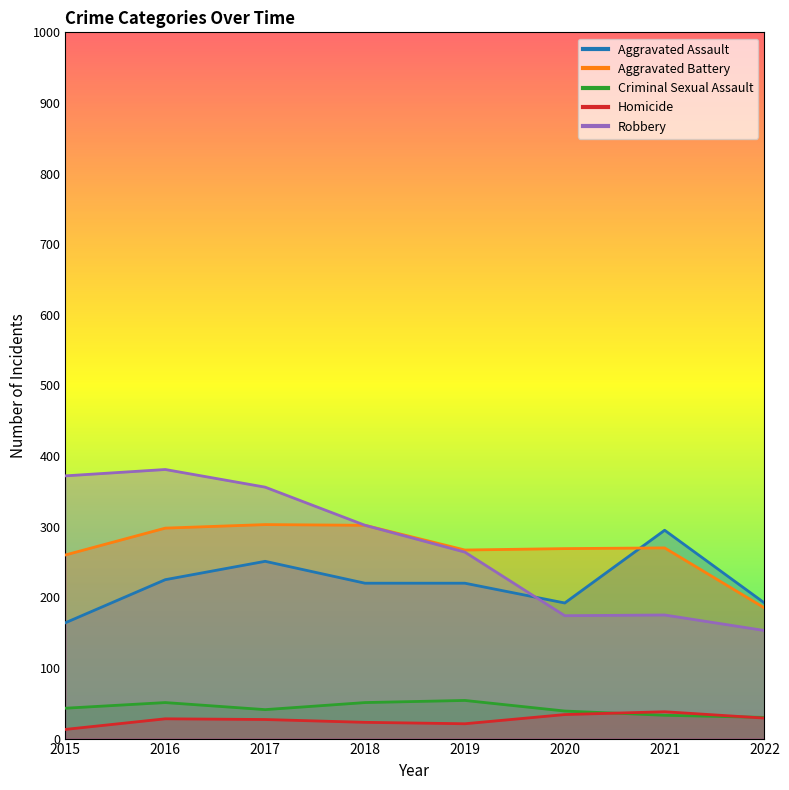

Which series changed the most between 2015 and 2016?

Aggravated Assault